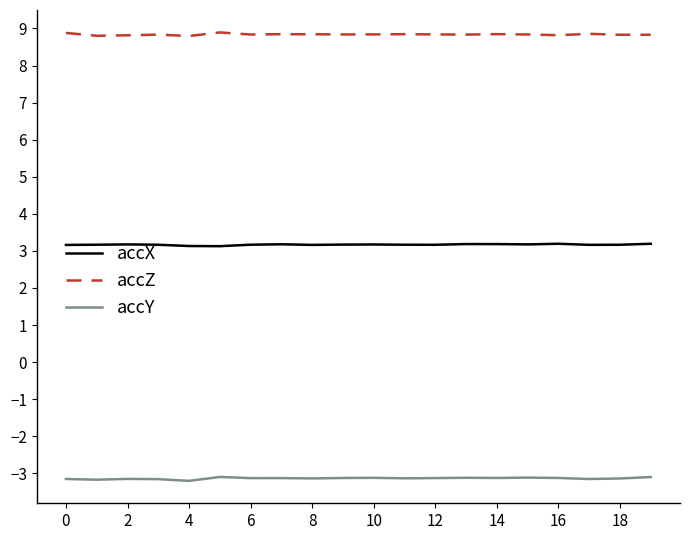

What is the maximum value shown in the chart?

8.9